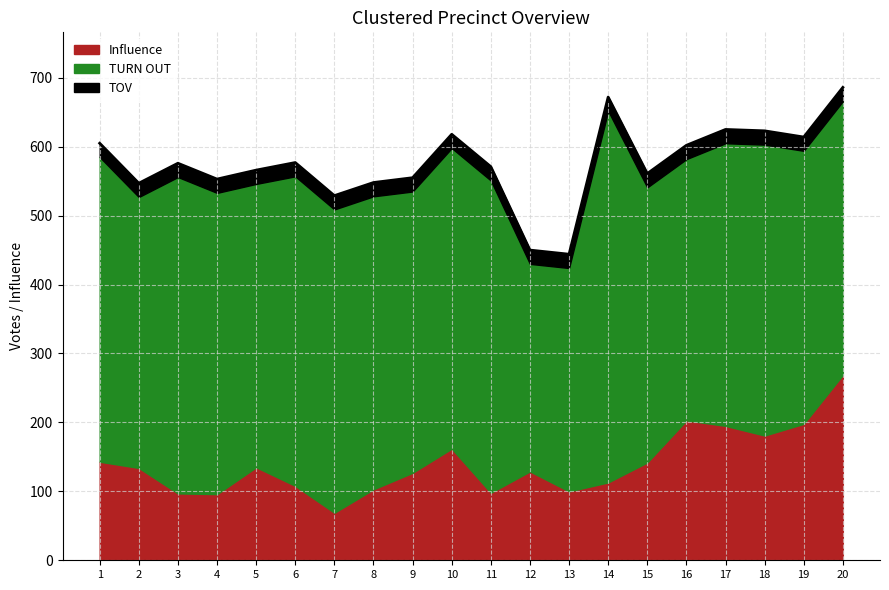

What is the lowest value of the Influence series?

69